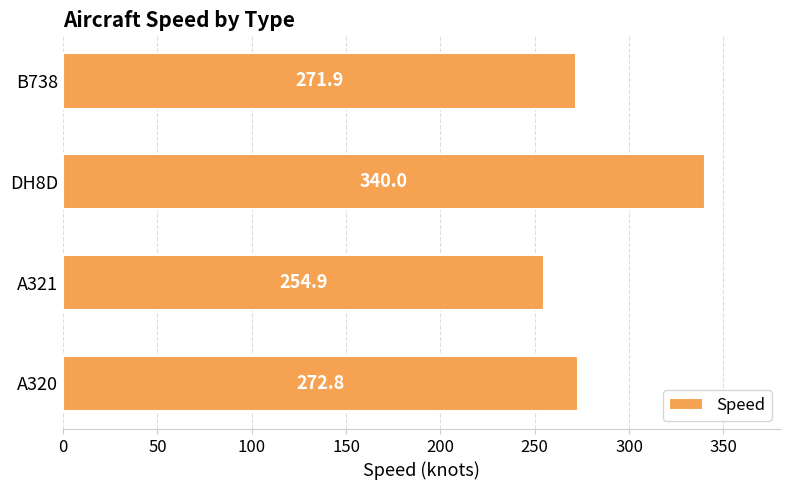

The chart shows a value of 254.9 at A321. True or false?

True